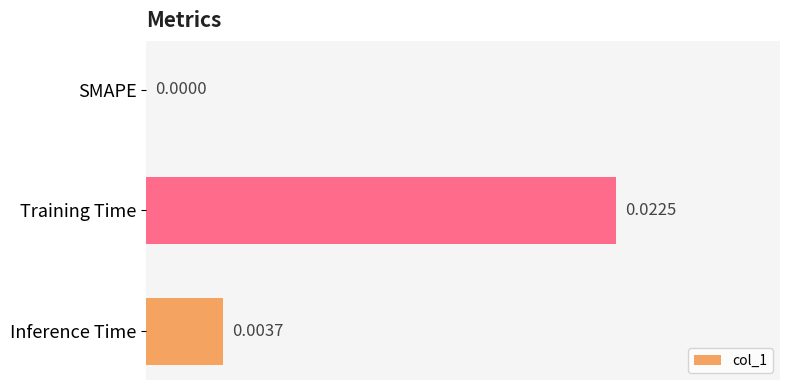

How many positive values are there?

2